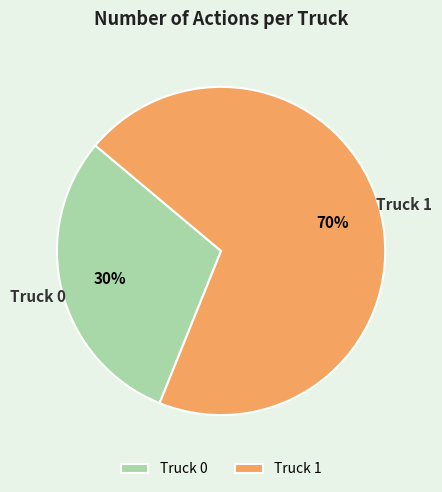

Do Truck 1 and Truck 0 together represent more than half of the pie?

Yes